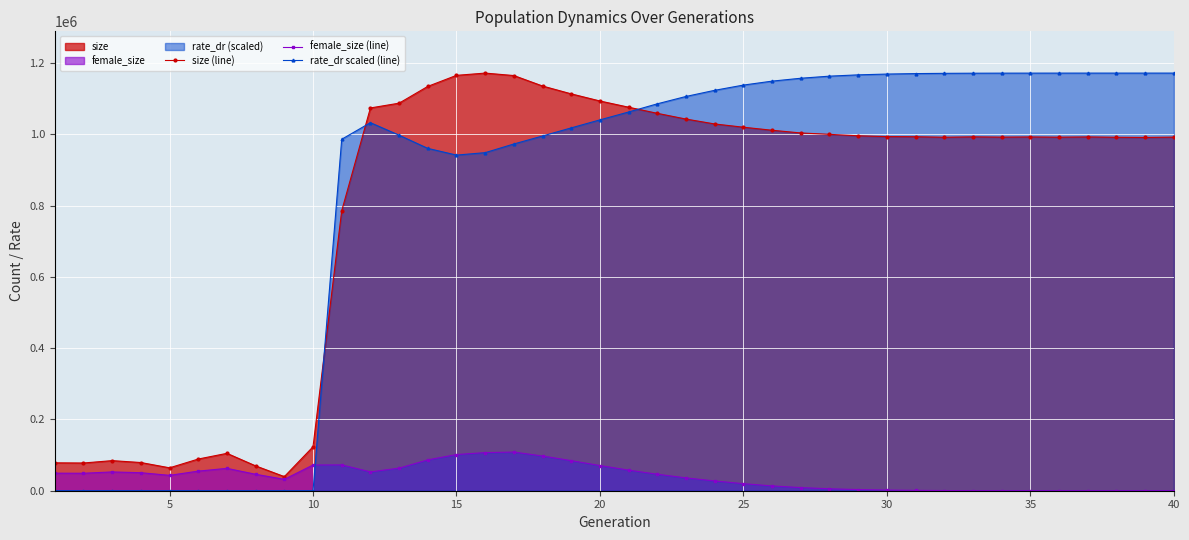

True or false: size (line) has a value of 474762.8 at 40.

False